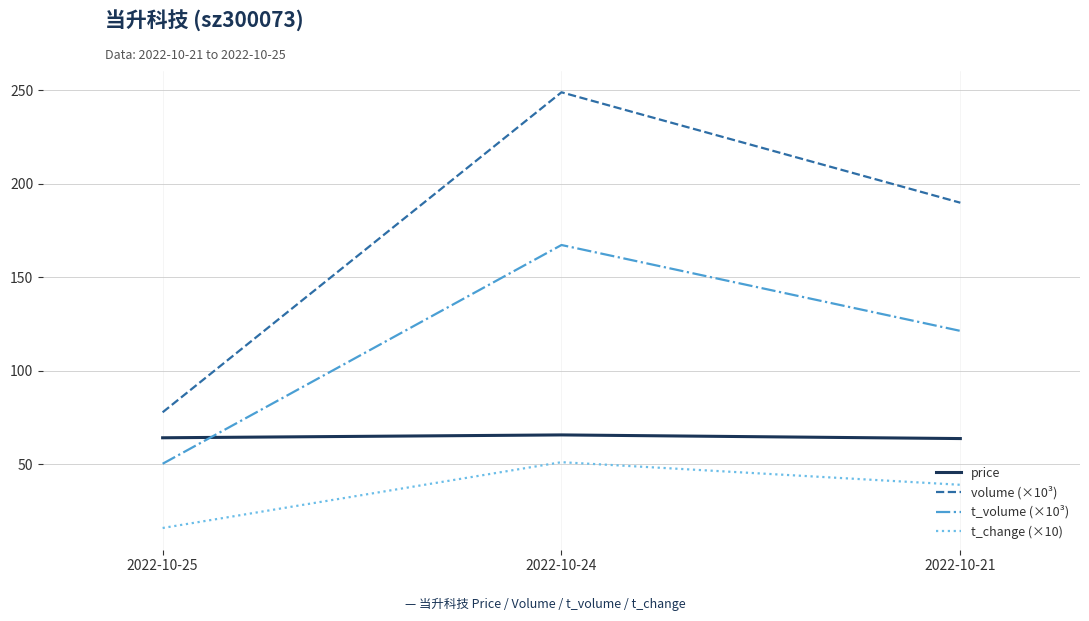

Where does the t_volume (×10³) series first go above 121?

2022-10-24